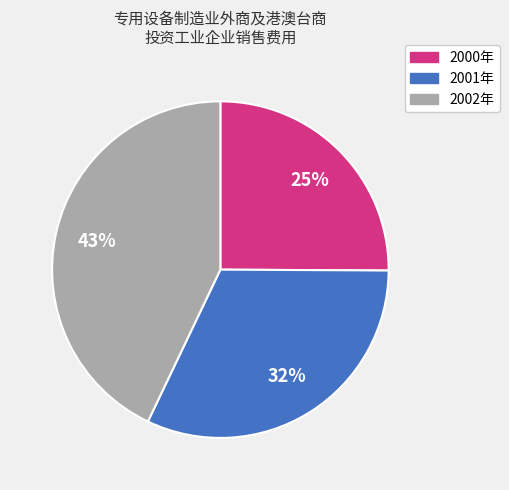

To the nearest percent, what is the difference between the 2002年 and 2001年 slice percentages?

11%